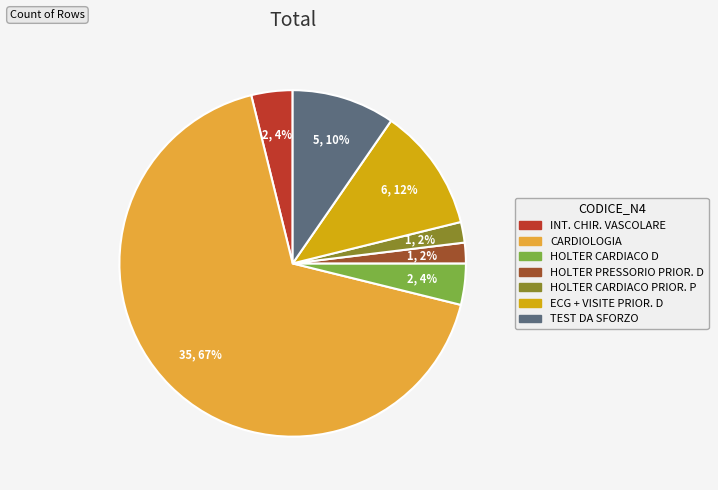

To the nearest percent, what percentage of the pie is INT. CHIR. VASCOLARE?

4%